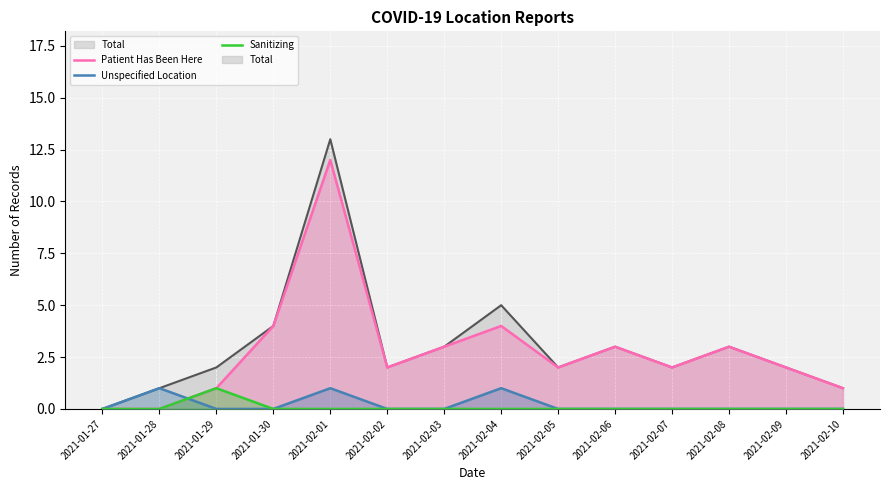

At which category does Sanitizing reach its first local peak?

2021-01-29